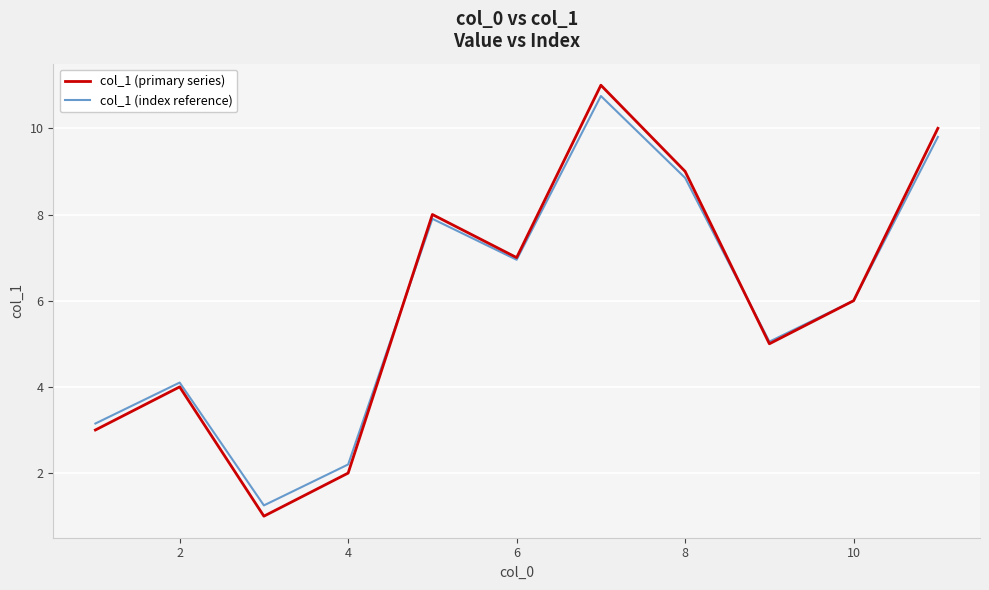

Which series has the widest spread of values?

col_1 (primary series)